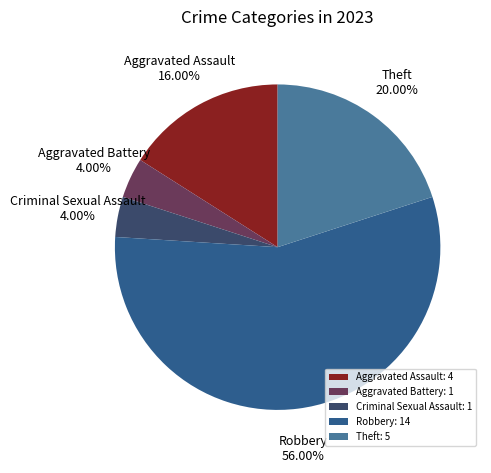

To the nearest percent, what is the combined percentage of Aggravated Battery and Robbery?

60%